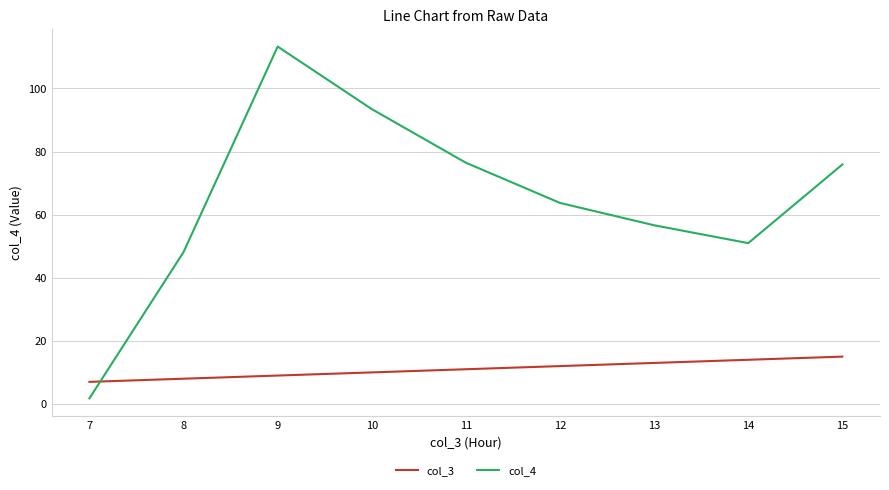

What is the minimum value for col_3?

7.0